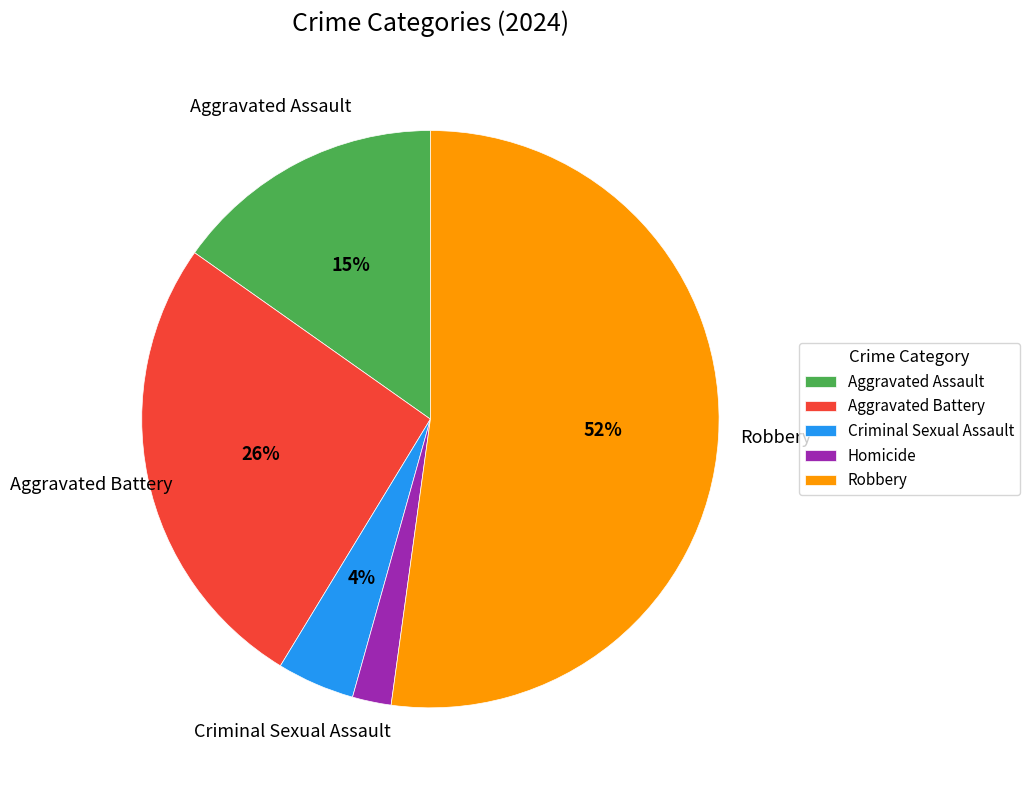

Which slice is the largest?

Robbery